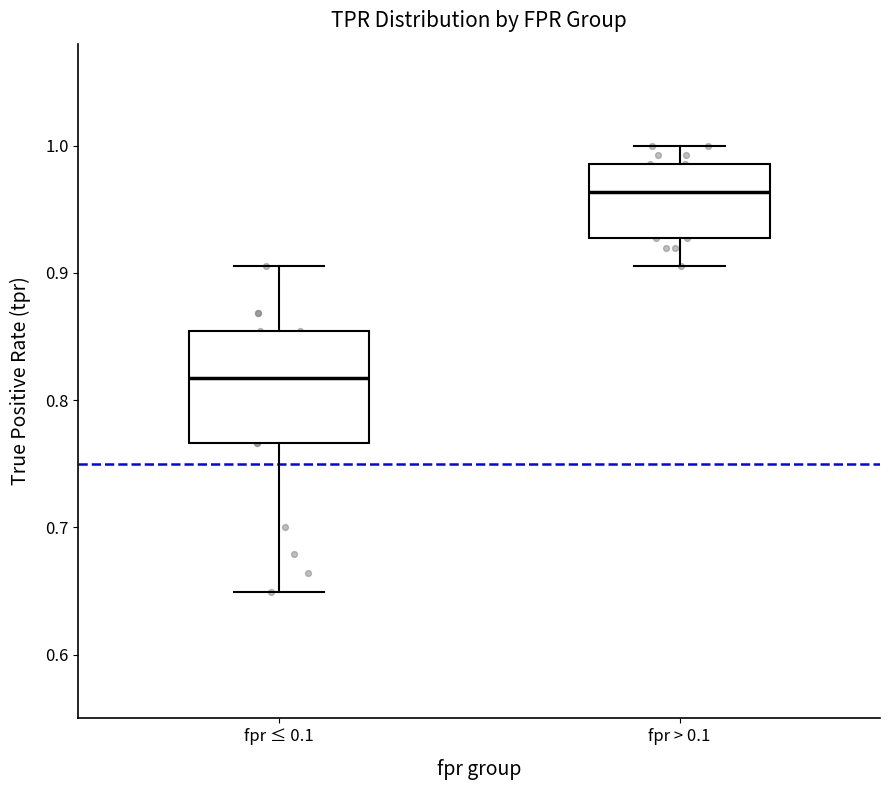

Reading left to right, read every box against the y-axis: the position of its median line, the range the box covers, and the ends of its whiskers. The values are not printed on the chart, so give them approximately, as read against the axis.

fpr ≤ 0.1: median 0.82, box 0.77 to 0.85, whiskers 0.65 to 0.91
fpr > 0.1: median 0.96, box 0.93 to 0.99, whiskers 0.91 to 1.00